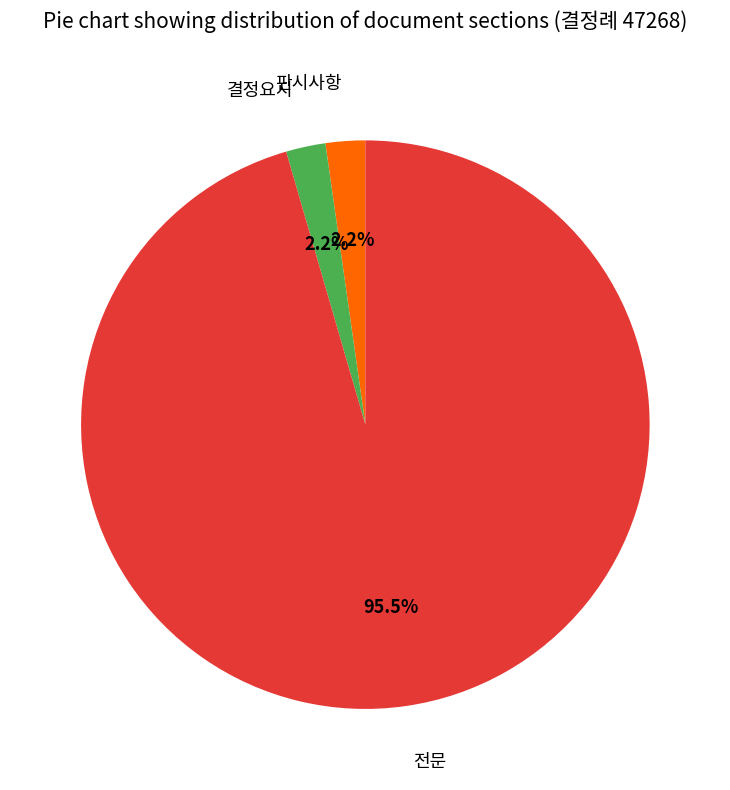

Is 결정요지 the majority of the pie?

No